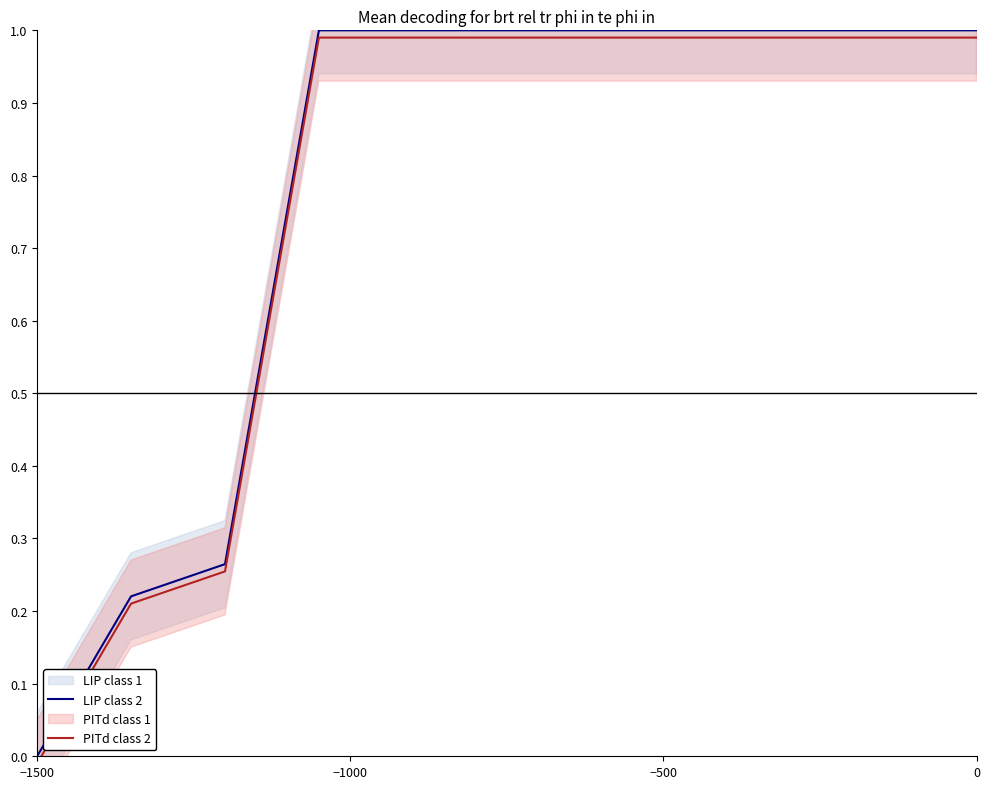

Which series has the largest total across all categories?

LIP class 2